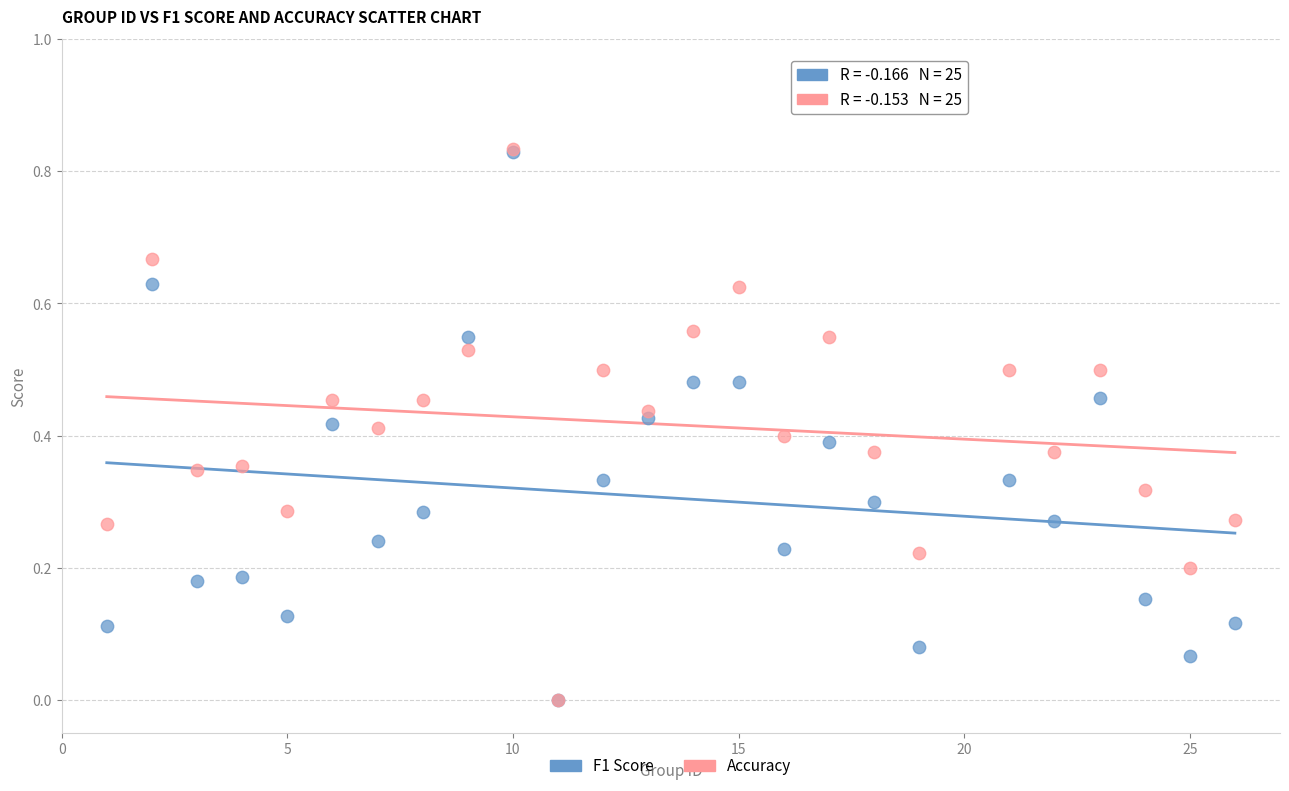

What are all the series names shown in the legend?

F1 Score, Accuracy